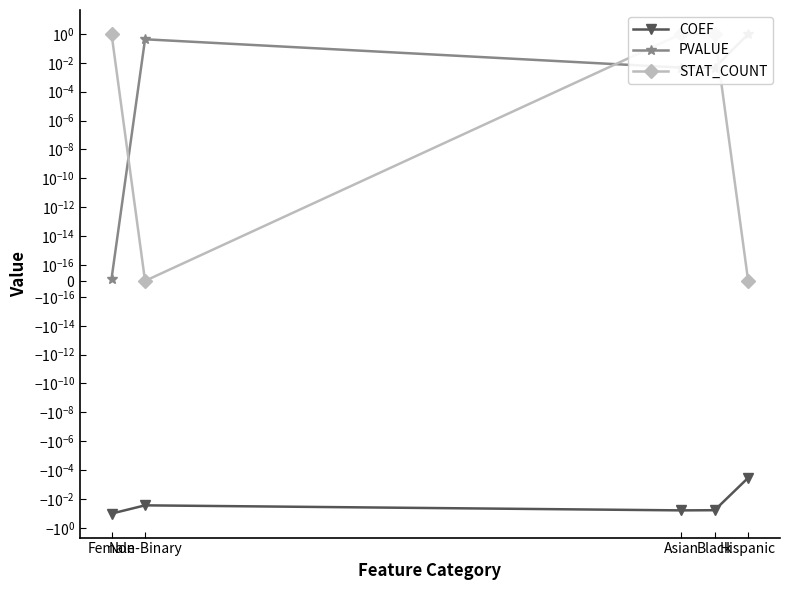

At which category does PVALUE reach its first local valley?

Black